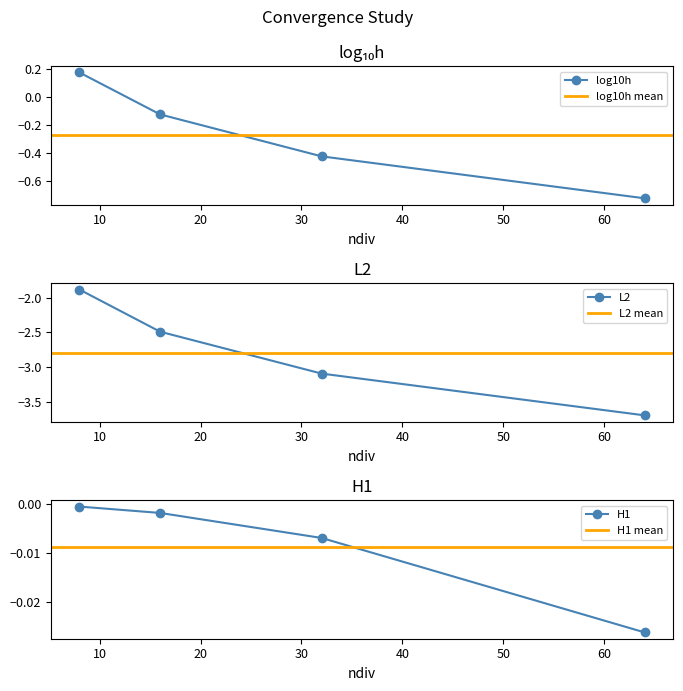

True or false: L2 and log10h intersect in this chart.

False